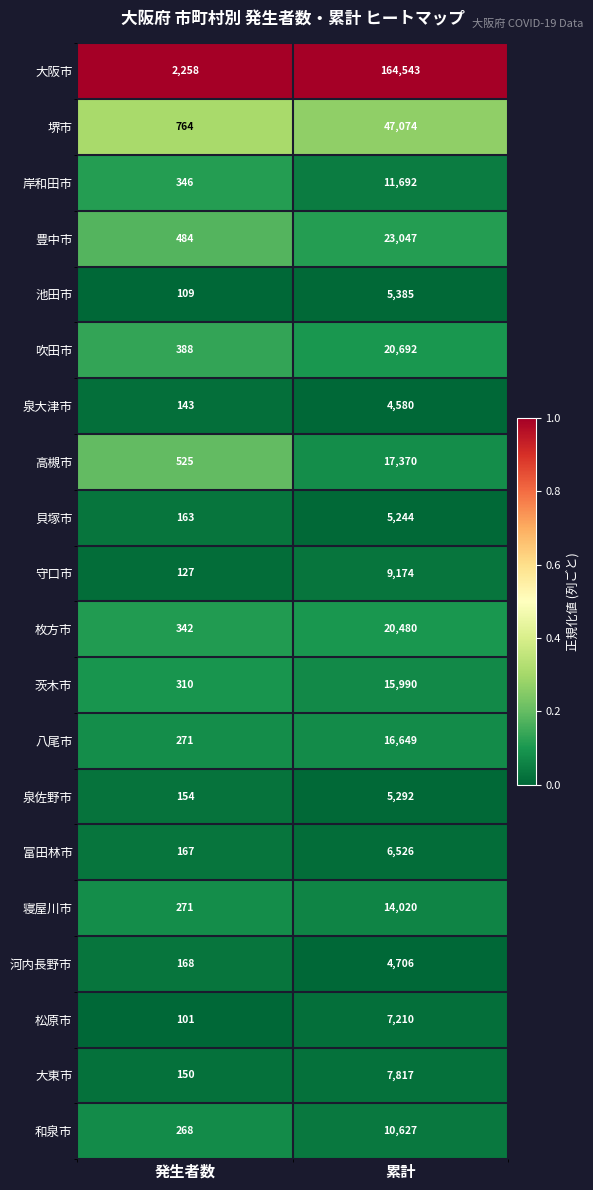

What is the sum of all 大東市 values?

7967